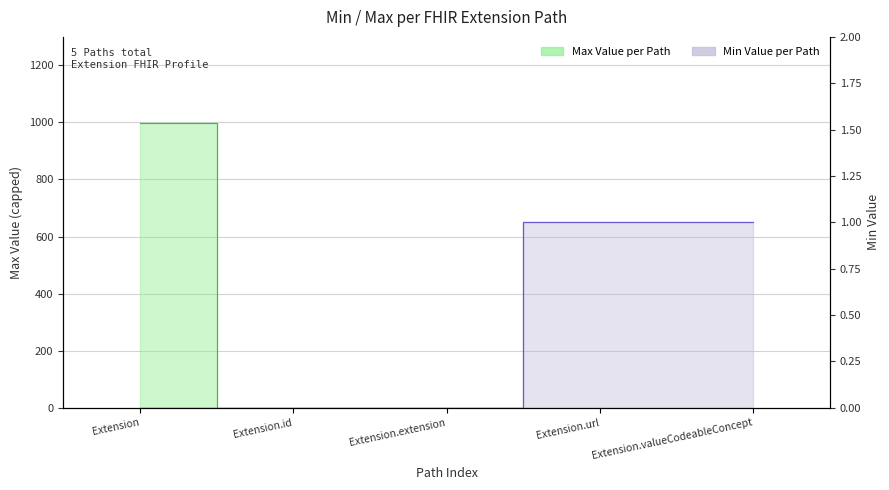

What is the maximum value for Min?

1